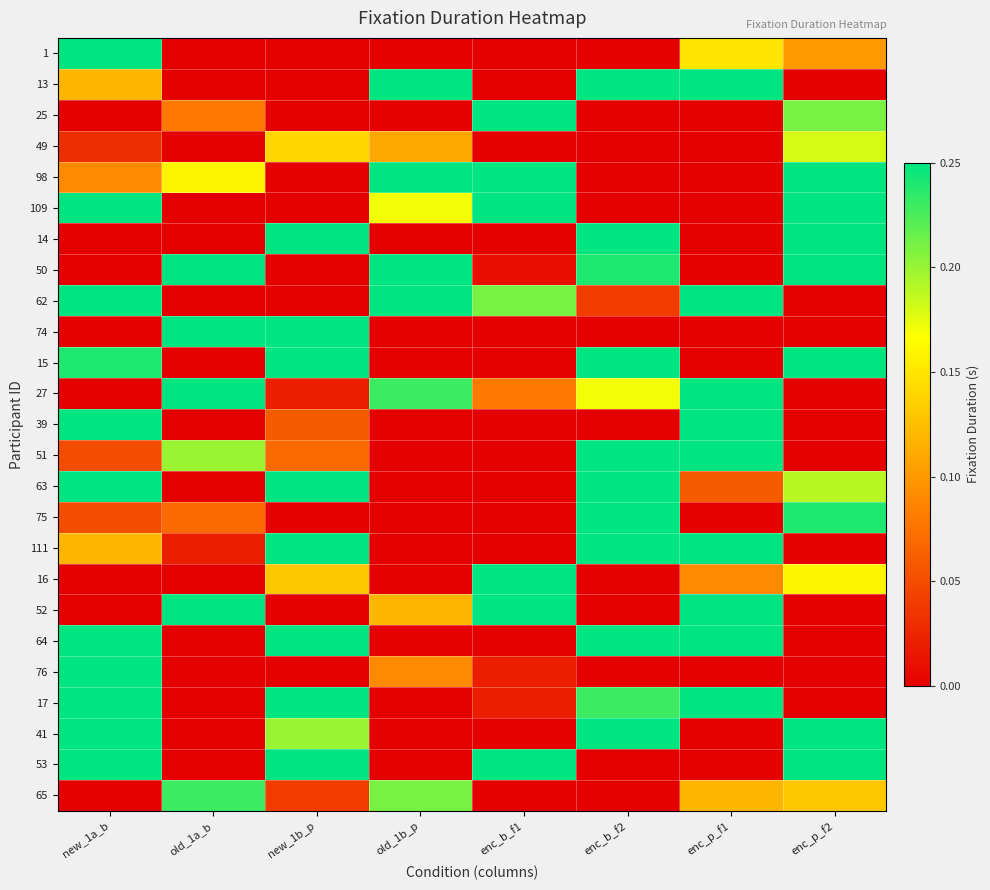

Reading left to right, what are all the values shown in this chart?

1: new_1a_b=0.2	old_1a_b=0.0	new_1b_p=0.0	old_1b_p=0.0	enc_b_f1=0.0	enc_b_f2=0.0	enc_p_f1=0.1	enc_p_f2=0.1
13: new_1a_b=0.1	old_1a_b=0.0	new_1b_p=0.0	old_1b_p=0.2	enc_b_f1=0.0	enc_b_f2=0.2	enc_p_f1=0.2	enc_p_f2=0.0
25: new_1a_b=0.0	old_1a_b=0.1	new_1b_p=0.0	old_1b_p=0.0	enc_b_f1=0.2	enc_b_f2=0.0	enc_p_f1=0.0	enc_p_f2=0.2
49: new_1a_b=0.0	old_1a_b=0.0	new_1b_p=0.1	old_1b_p=0.1	enc_b_f1=0.0	enc_b_f2=0.0	enc_p_f1=0.0	enc_p_f2=0.2
98: new_1a_b=0.1	old_1a_b=0.2	new_1b_p=0.0	old_1b_p=0.2	enc_b_f1=0.2	enc_b_f2=0.0	enc_p_f1=0.0	enc_p_f2=0.2
109: new_1a_b=0.2	old_1a_b=0.0	new_1b_p=0.0	old_1b_p=0.2	enc_b_f1=0.2	enc_b_f2=0.0	enc_p_f1=0.0	enc_p_f2=0.2
14: new_1a_b=0.0	old_1a_b=0.0	new_1b_p=0.2	old_1b_p=0.0	enc_b_f1=0.0	enc_b_f2=0.2	enc_p_f1=0.0	enc_p_f2=0.2
50: new_1a_b=0.0	old_1a_b=0.2	new_1b_p=0.0	old_1b_p=0.2	enc_b_f1=0.0	enc_b_f2=0.2	enc_p_f1=0.0	enc_p_f2=0.2
62: new_1a_b=0.2	old_1a_b=0.0	new_1b_p=0.0	old_1b_p=0.2	enc_b_f1=0.2	enc_b_f2=0.0	enc_p_f1=0.2	enc_p_f2=0.0
74: new_1a_b=0.0	old_1a_b=0.2	new_1b_p=0.2	old_1b_p=0.0	enc_b_f1=0.0	enc_b_f2=0.0	enc_p_f1=0.0	enc_p_f2=0.0
15: new_1a_b=0.2	old_1a_b=0.0	new_1b_p=0.2	old_1b_p=0.0	enc_b_f1=0.0	enc_b_f2=0.2	enc_p_f1=0.0	enc_p_f2=0.2
27: new_1a_b=0.0	old_1a_b=0.2	new_1b_p=0.0	old_1b_p=0.2	enc_b_f1=0.1	enc_b_f2=0.2	enc_p_f1=0.2	enc_p_f2=0.0
39: new_1a_b=0.2	old_1a_b=0.0	new_1b_p=0.1	old_1b_p=0.0	enc_b_f1=0.0	enc_b_f2=0.0	enc_p_f1=0.2	enc_p_f2=0.0
51: new_1a_b=0.1	old_1a_b=0.2	new_1b_p=0.1	old_1b_p=0.0	enc_b_f1=0.0	enc_b_f2=0.2	enc_p_f1=0.2	enc_p_f2=0.0
63: new_1a_b=0.2	old_1a_b=0.0	new_1b_p=0.2	old_1b_p=0.0	enc_b_f1=0.0	enc_b_f2=0.2	enc_p_f1=0.1	enc_p_f2=0.2
75: new_1a_b=0.1	old_1a_b=0.1	new_1b_p=0.0	old_1b_p=0.0	enc_b_f1=0.0	enc_b_f2=0.2	enc_p_f1=0.0	enc_p_f2=0.2
111: new_1a_b=0.1	old_1a_b=0.0	new_1b_p=0.2	old_1b_p=0.0	enc_b_f1=0.0	enc_b_f2=0.2	enc_p_f1=0.2	enc_p_f2=0.0
16: new_1a_b=0.0	old_1a_b=0.0	new_1b_p=0.1	old_1b_p=0.0	enc_b_f1=0.2	enc_b_f2=0.0	enc_p_f1=0.1	enc_p_f2=0.2
52: new_1a_b=0.0	old_1a_b=0.2	new_1b_p=0.0	old_1b_p=0.1	enc_b_f1=0.2	enc_b_f2=0.0	enc_p_f1=0.2	enc_p_f2=0.0
64: new_1a_b=0.2	old_1a_b=0.0	new_1b_p=0.2	old_1b_p=0.0	enc_b_f1=0.0	enc_b_f2=0.2	enc_p_f1=0.2	enc_p_f2=0.0
76: new_1a_b=0.2	old_1a_b=0.0	new_1b_p=0.0	old_1b_p=0.1	enc_b_f1=0.0	enc_b_f2=0.0	enc_p_f1=0.0	enc_p_f2=0.0
17: new_1a_b=0.2	old_1a_b=0.0	new_1b_p=0.2	old_1b_p=0.0	enc_b_f1=0.0	enc_b_f2=0.2	enc_p_f1=0.2	enc_p_f2=0.0
41: new_1a_b=0.2	old_1a_b=0.0	new_1b_p=0.2	old_1b_p=0.0	enc_b_f1=0.0	enc_b_f2=0.2	enc_p_f1=0.0	enc_p_f2=0.2
53: new_1a_b=0.2	old_1a_b=0.0	new_1b_p=0.2	old_1b_p=0.0	enc_b_f1=0.2	enc_b_f2=0.0	enc_p_f1=0.0	enc_p_f2=0.2
65: new_1a_b=0.0	old_1a_b=0.2	new_1b_p=0.0	old_1b_p=0.2	enc_b_f1=0.0	enc_b_f2=0.0	enc_p_f1=0.1	enc_p_f2=0.1